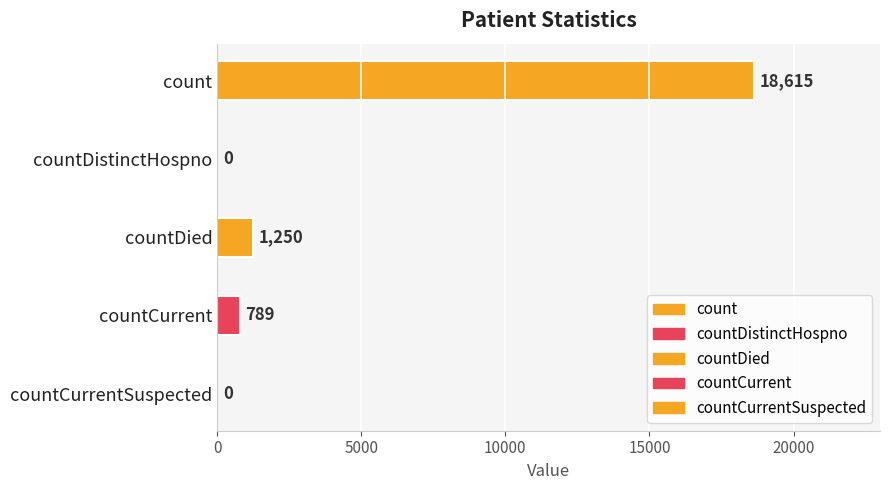

What is the ratio of the value at count to the value at countCurrent?

23.6